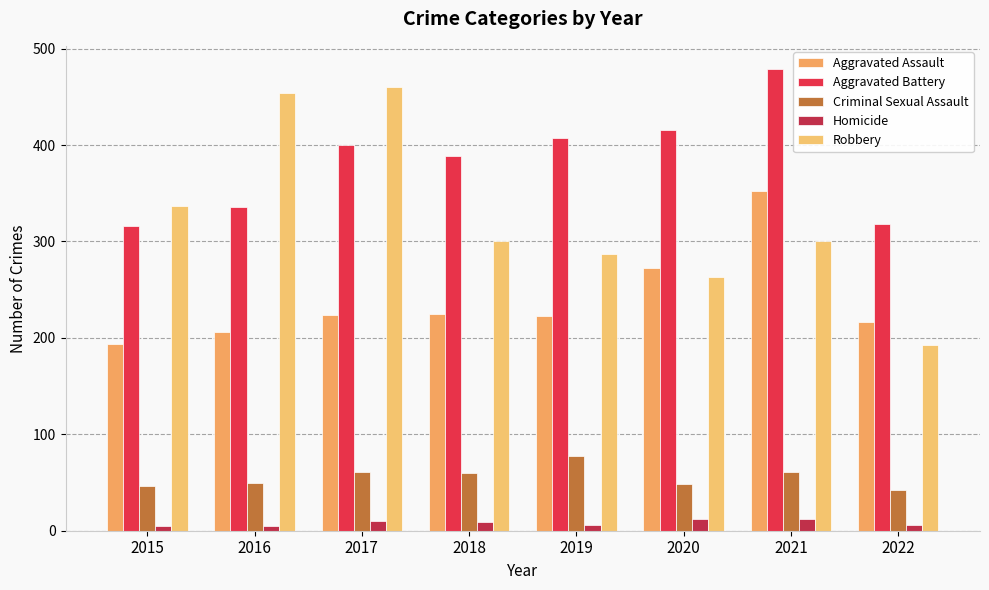

What are all the series names shown in the legend?

Aggravated Assault, Aggravated Battery, Criminal Sexual Assault, Homicide, Robbery